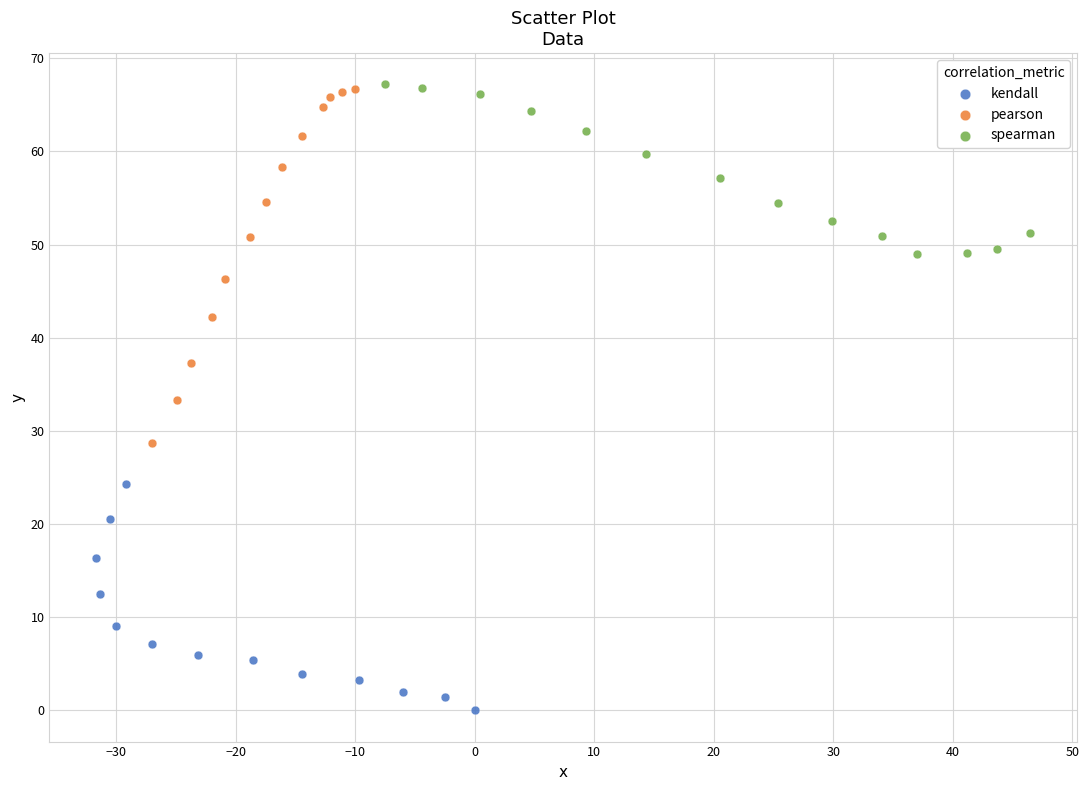

Which series has the largest Y range (max minus min)?

pearson